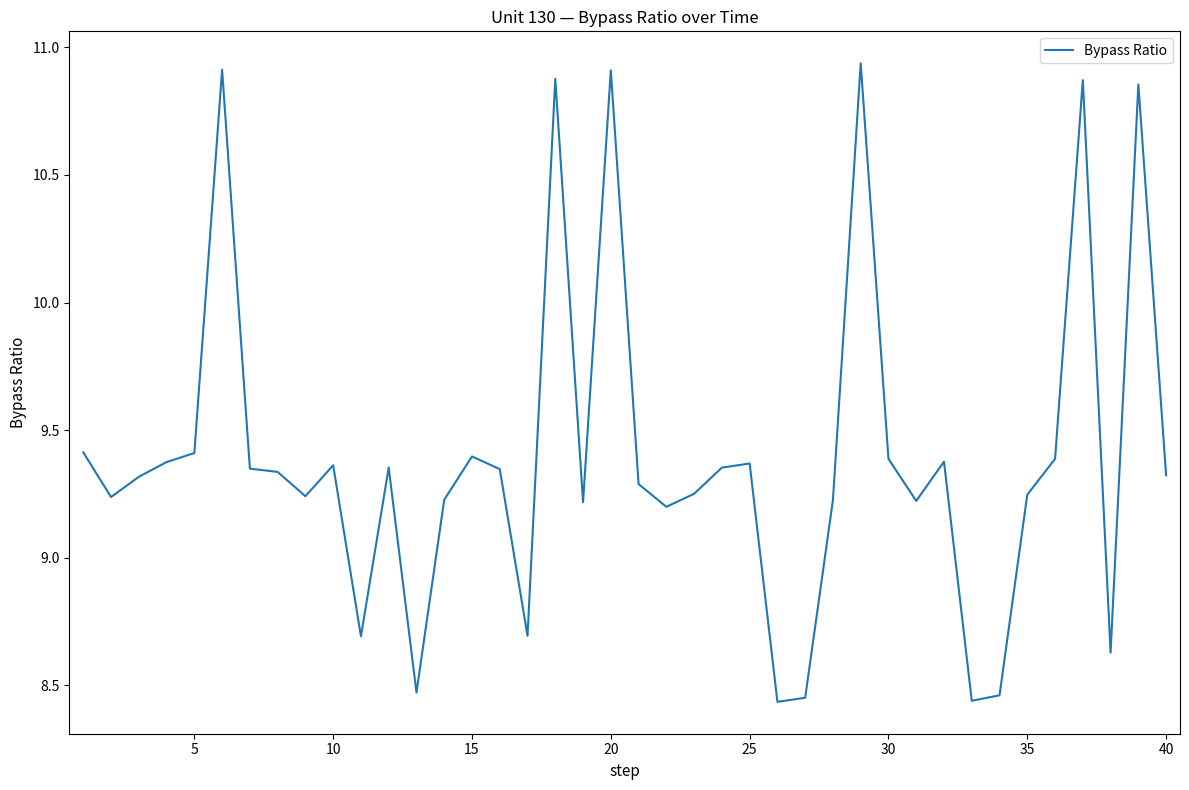

True or false: the data shows 16.6 at 25.

False